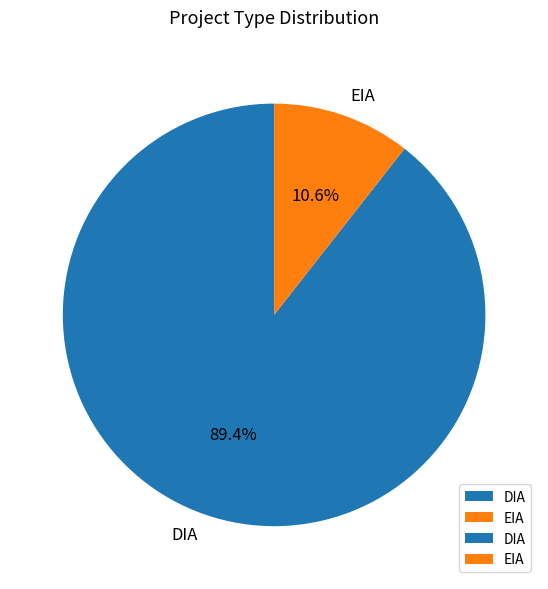

Is it true that DIA is 89% of the pie?

True